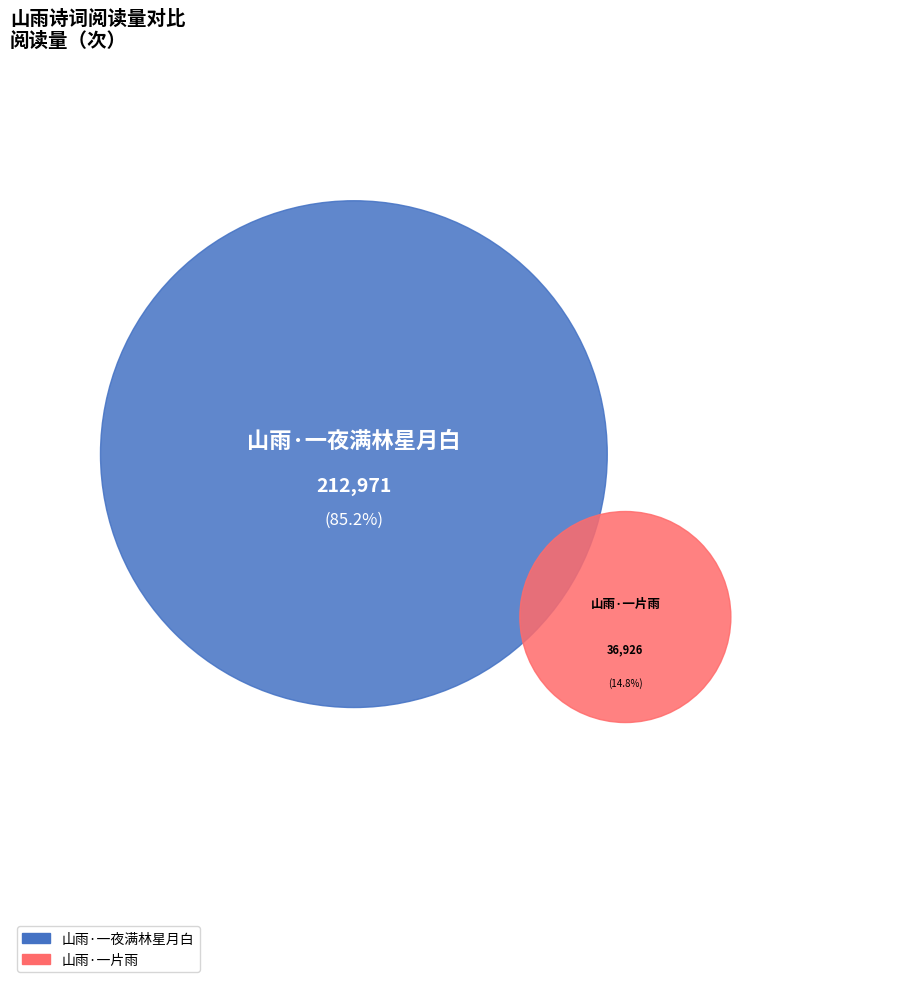

What is the largest slice in the pie chart?

山雨·一夜满林星月白